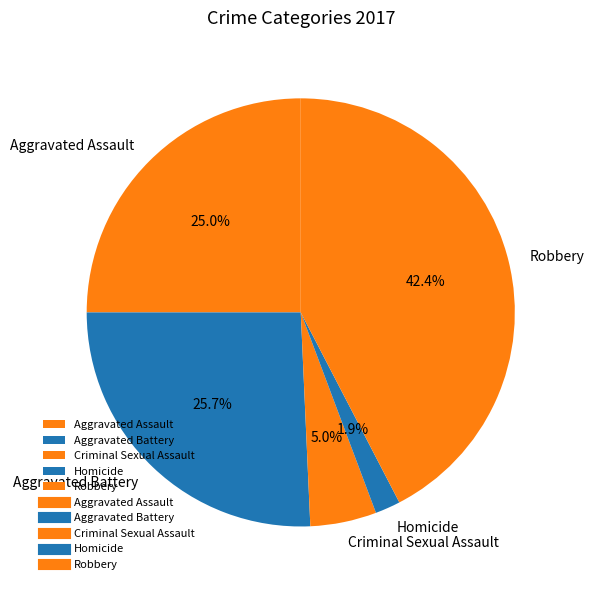

To the nearest percent, what percentage of the pie is Criminal Sexual Assault?

5%